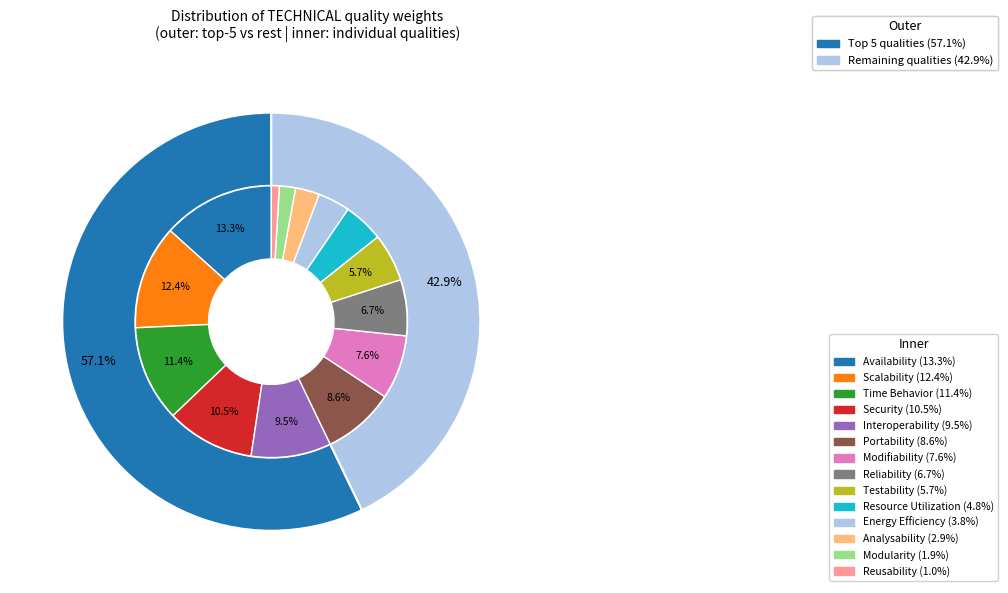

Count the number of slices in the pie.

14